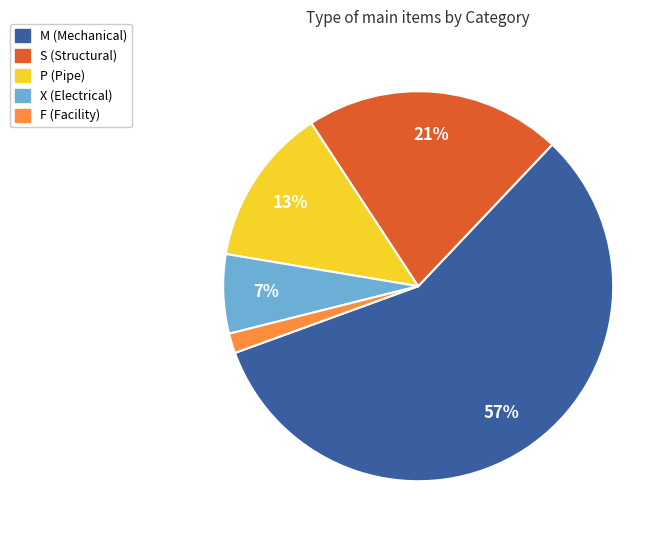

Between M and S, which is larger?

M